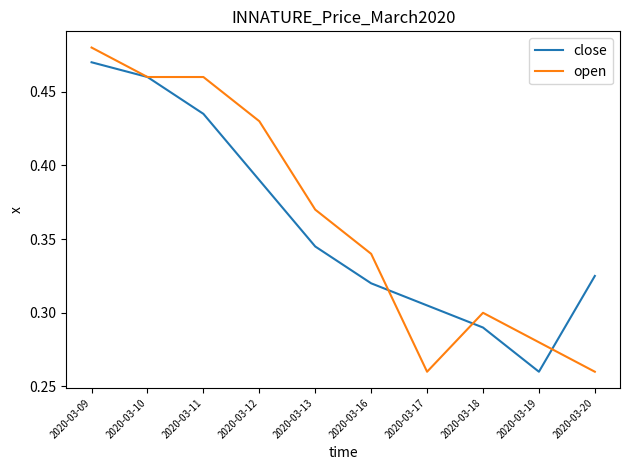

What are all the series names shown in the legend?

close, open